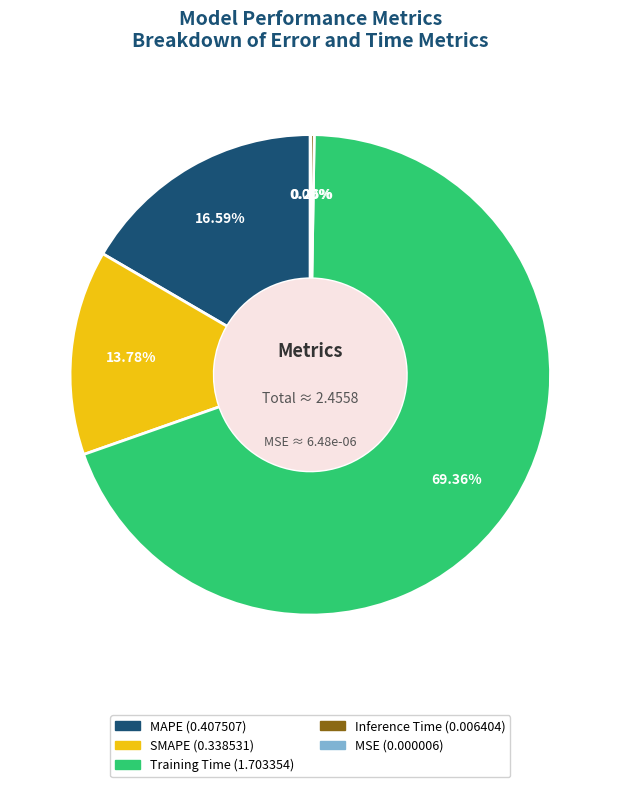

True or false: MAPE accounts for 3% of the total.

False